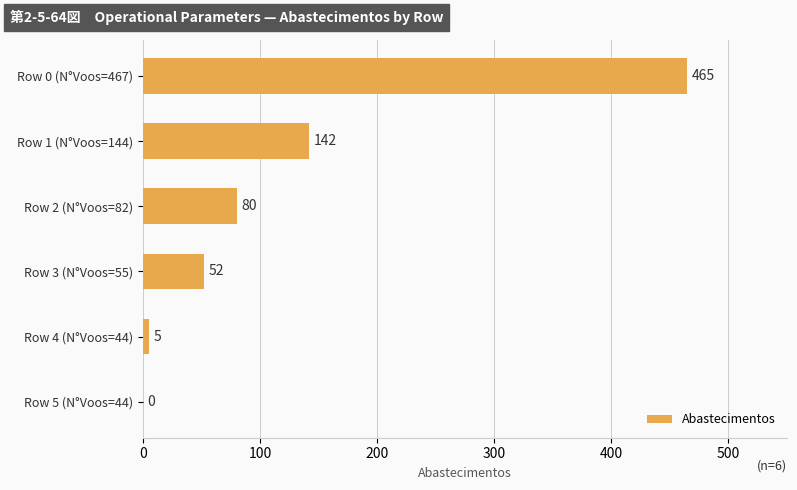

True or false: the data shows 5 at Row 4 (N°Voos=44).

True